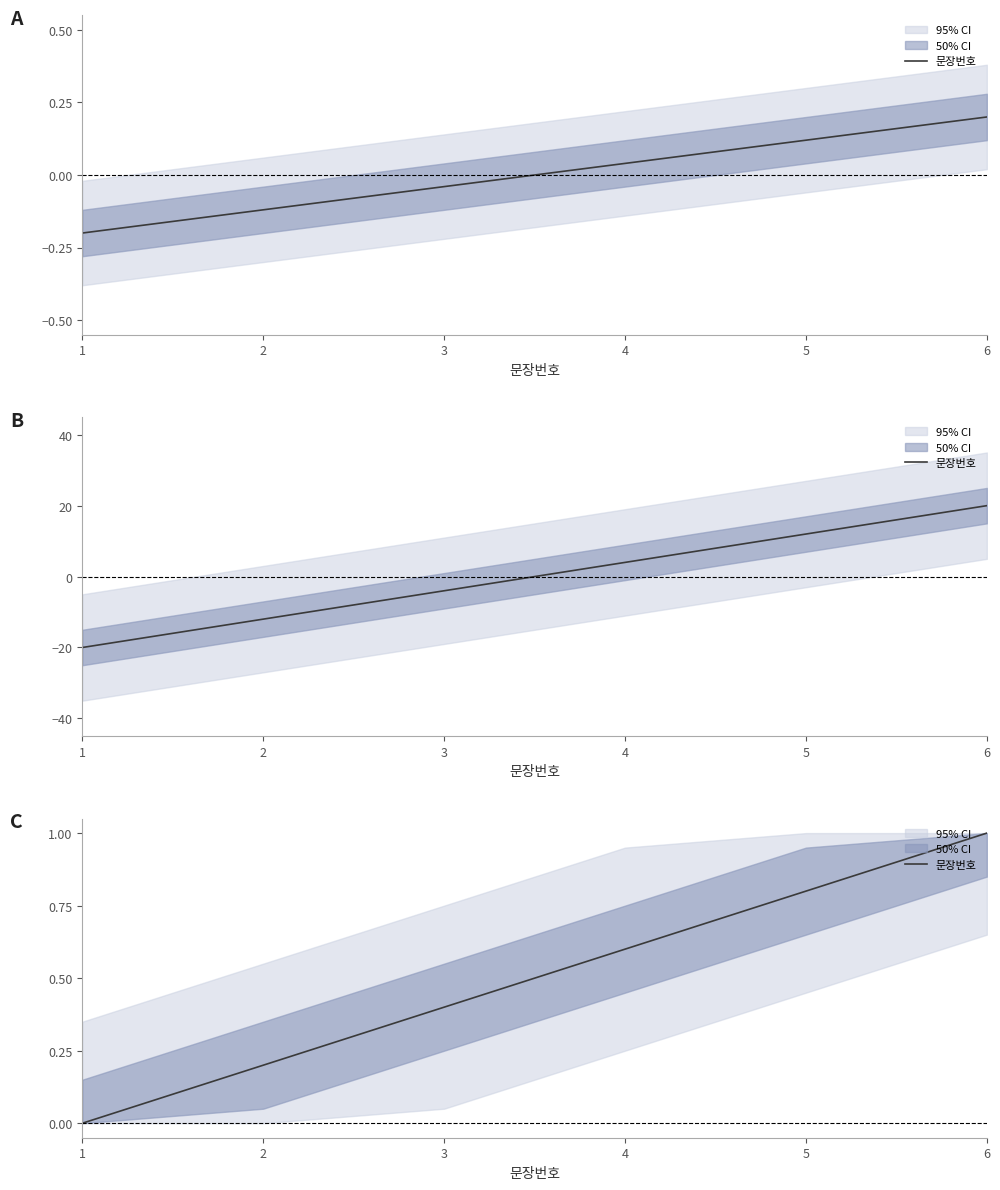

What is the sum of all values?

3.0